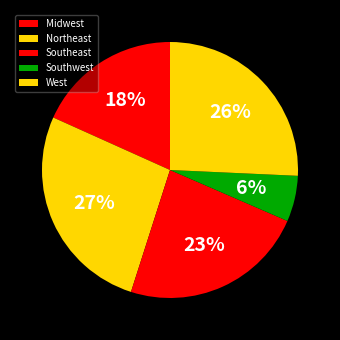

What is the smallest slice in the pie chart?

Southwest